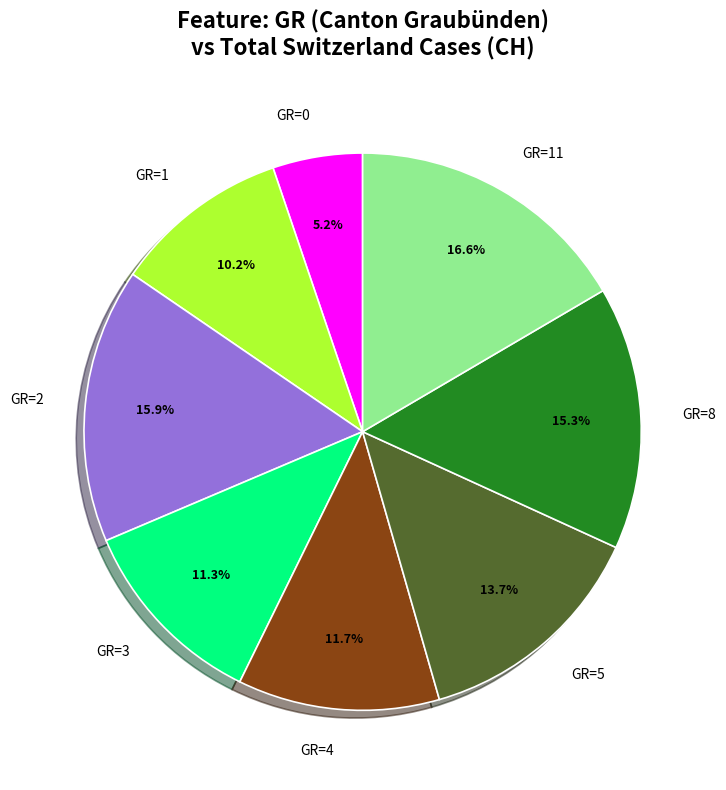

Which slice is the smallest?

GR=0